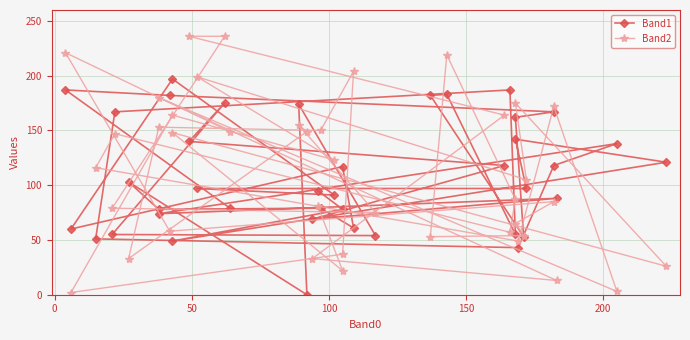

What is the sum of all Band1 values?

4366